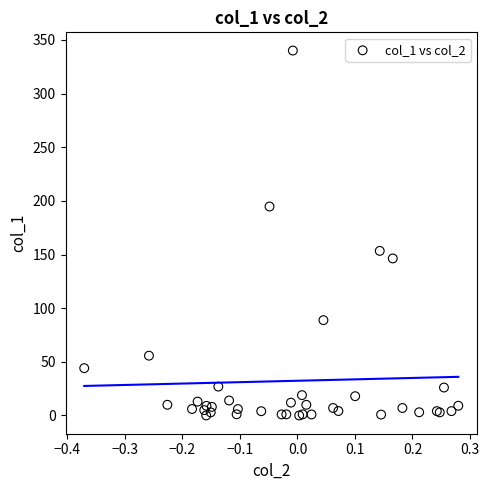

What Y value in the scatter plot is closest to 170?

153.4